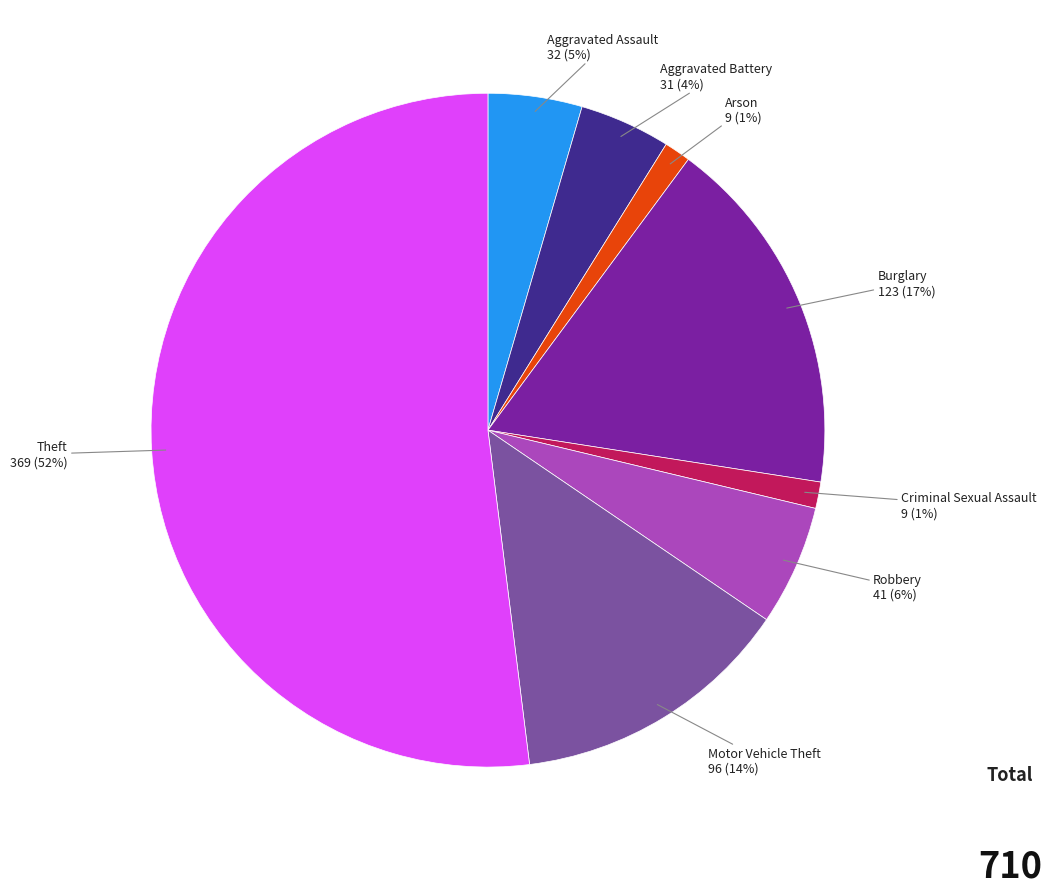

What is the largest slice in the pie chart?

Theft